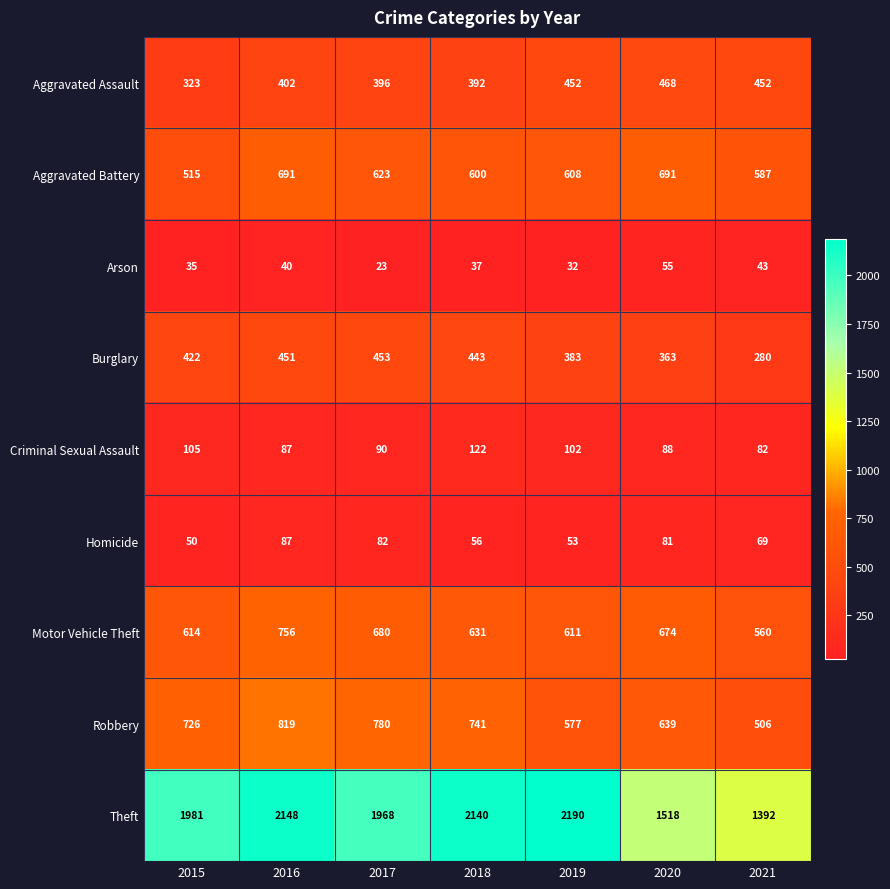

At 2015, list the series in order from largest to smallest.

Theft, Robbery, Motor Vehicle Theft, Aggravated Battery, Burglary, Aggravated Assault, Criminal Sexual Assault, Homicide, Arson